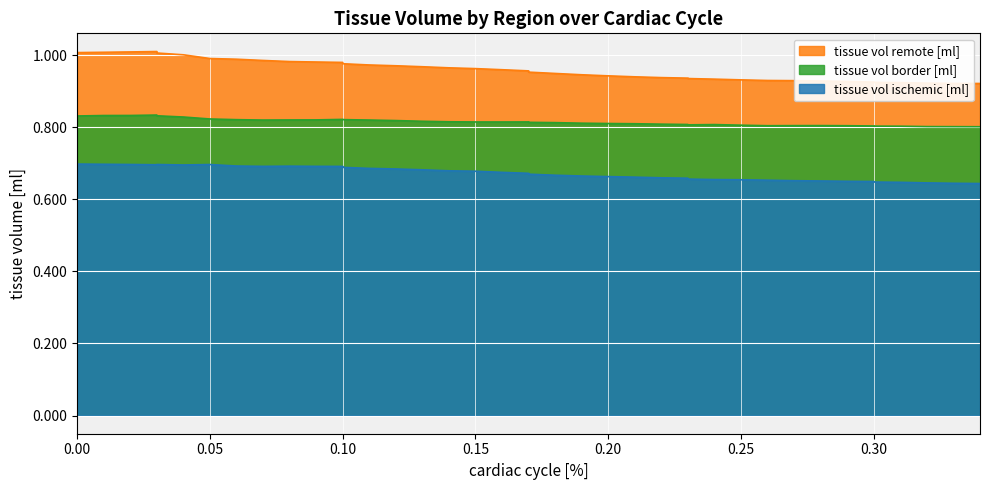

True or false: tissue vol border [ml] and tissue vol ischemic [ml] intersect in this chart.

False